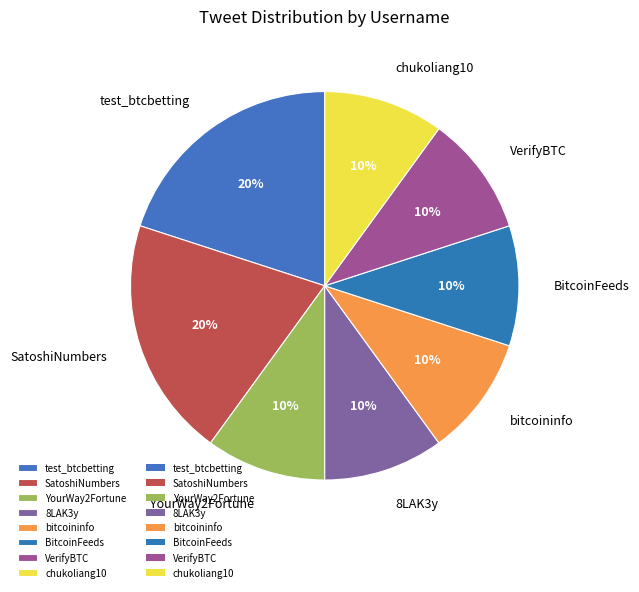

Count the number of slices in the pie.

8